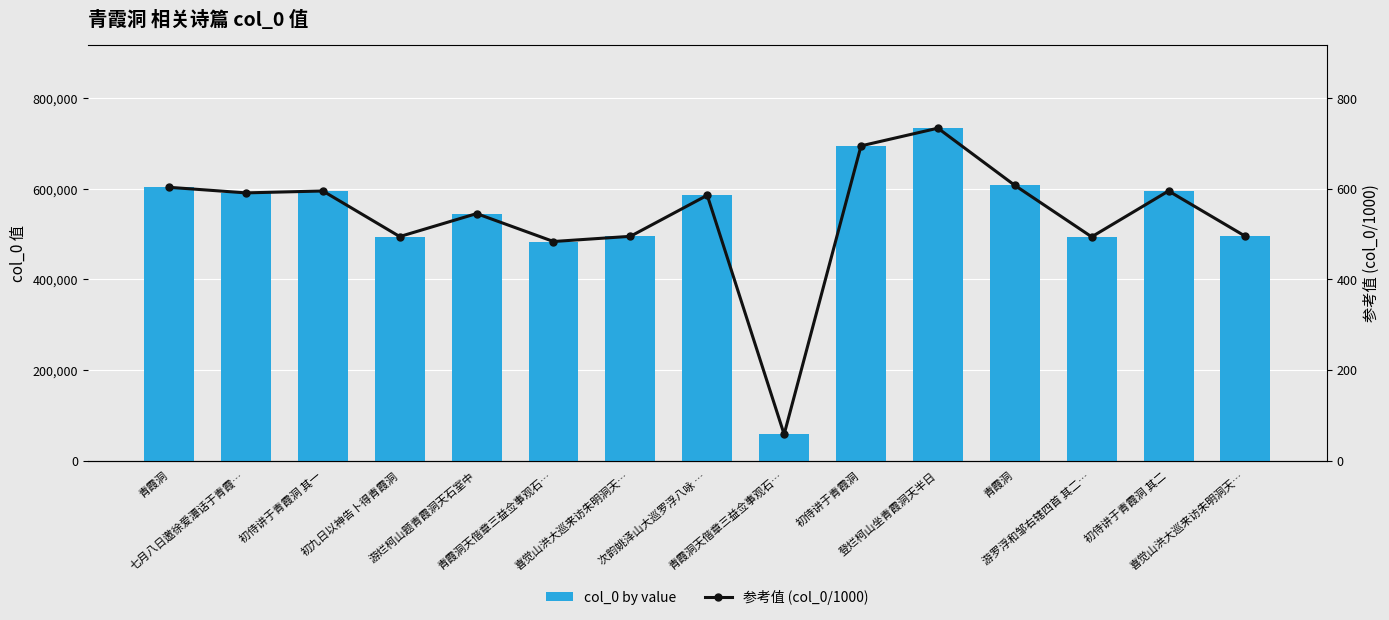

Where is 参考值 (col_0/1000) nearest to the value 395?

青霞洞天偕章三益佥事观石…